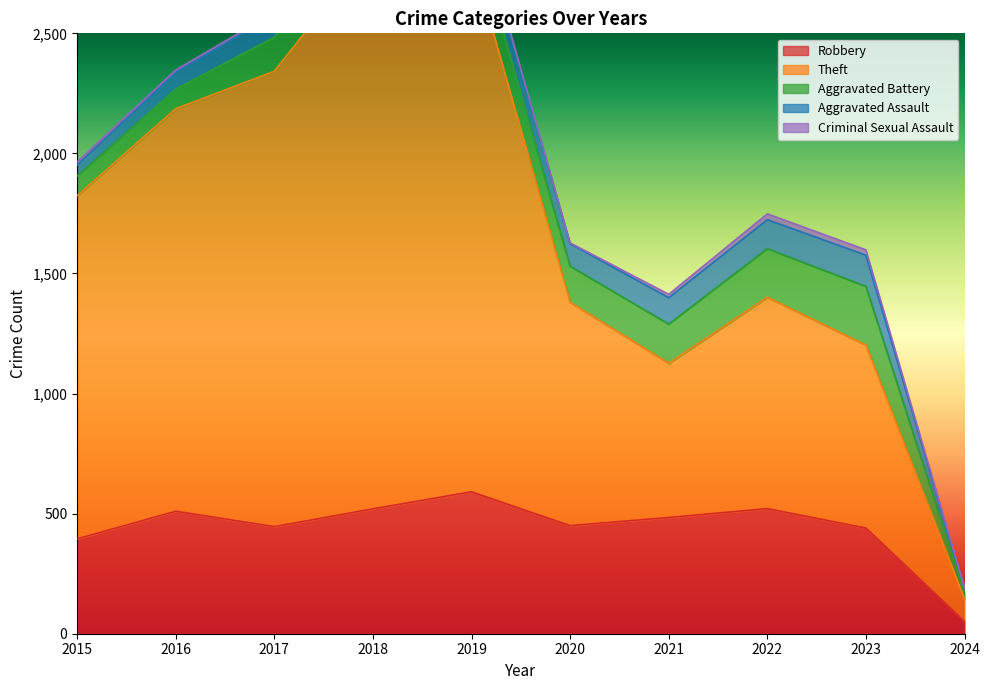

How many data points does each series have?

10